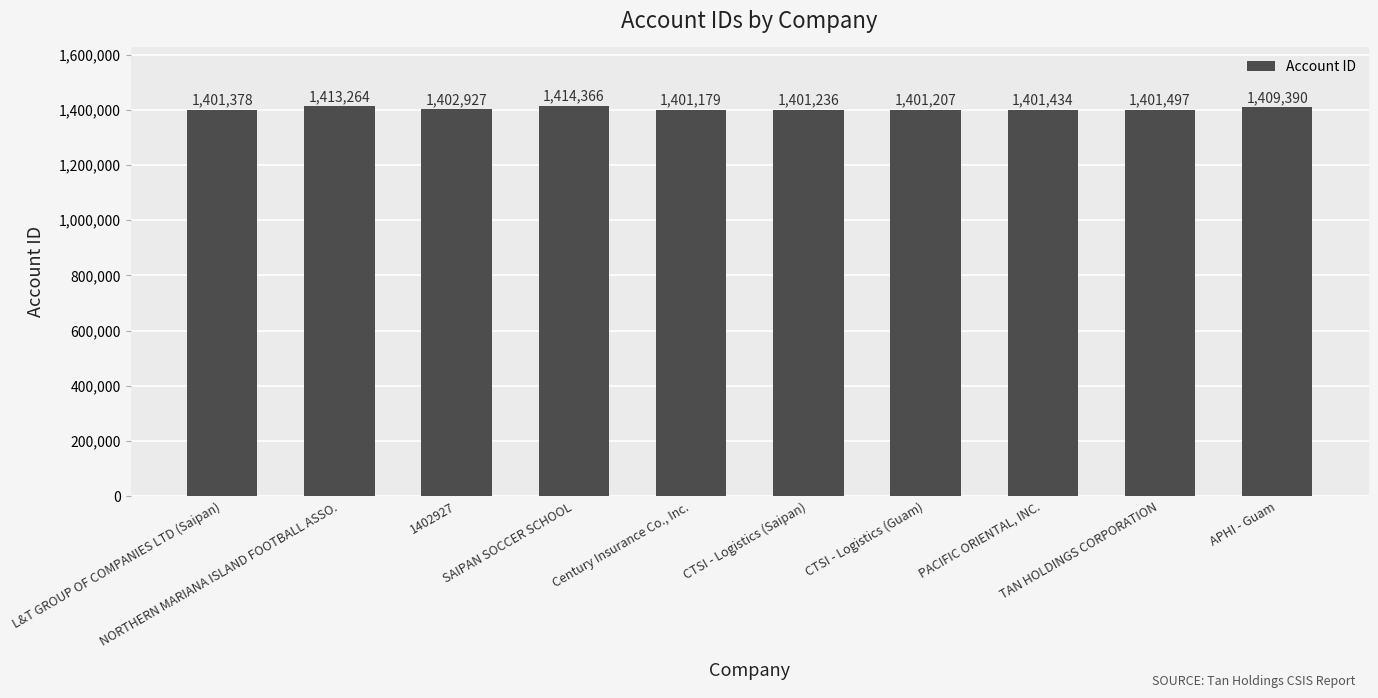

What is the average value?

1404788